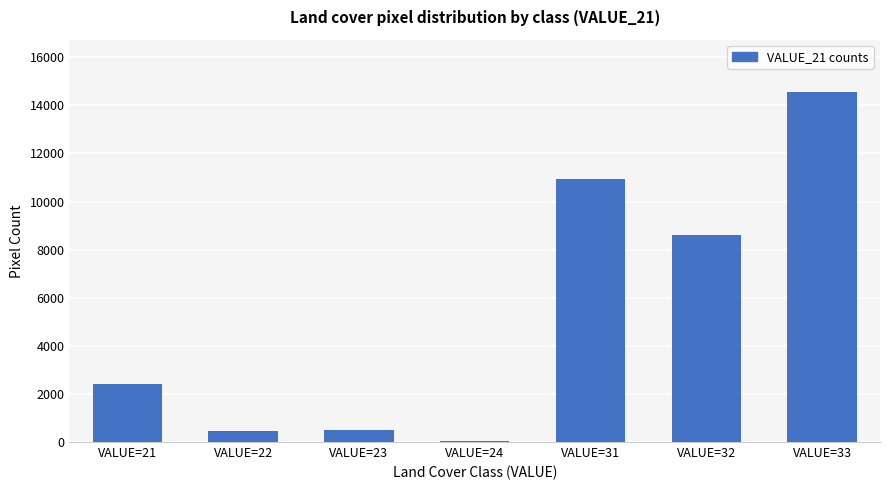

What is the sum of all values?

37525